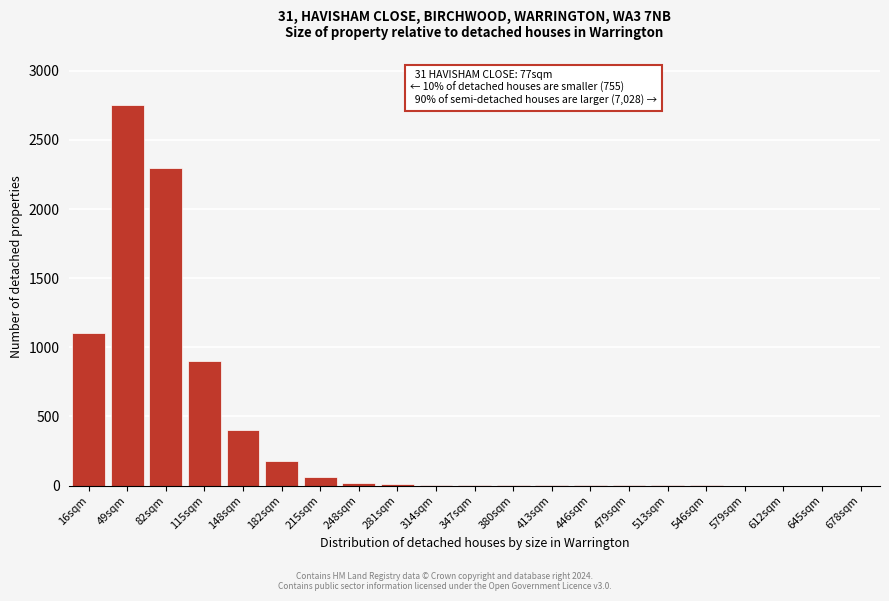

What is the sum of all values?

7731